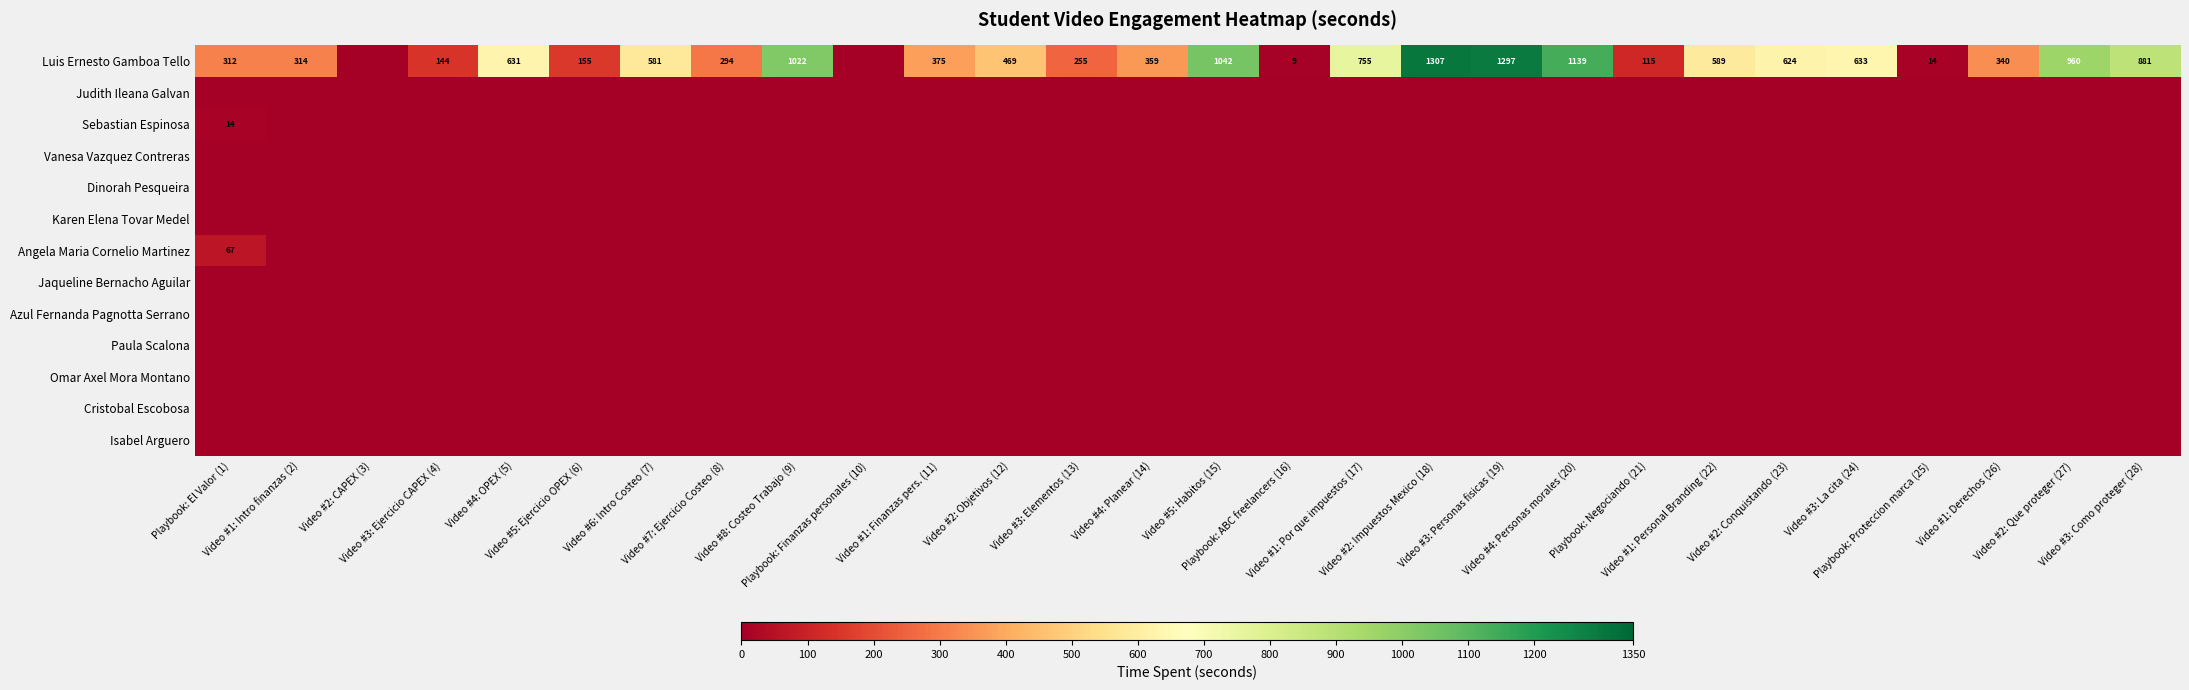

The Angela Maria Cornelio Martinez series shows -41 at Video #4: Personas morales (20). True or false?

False